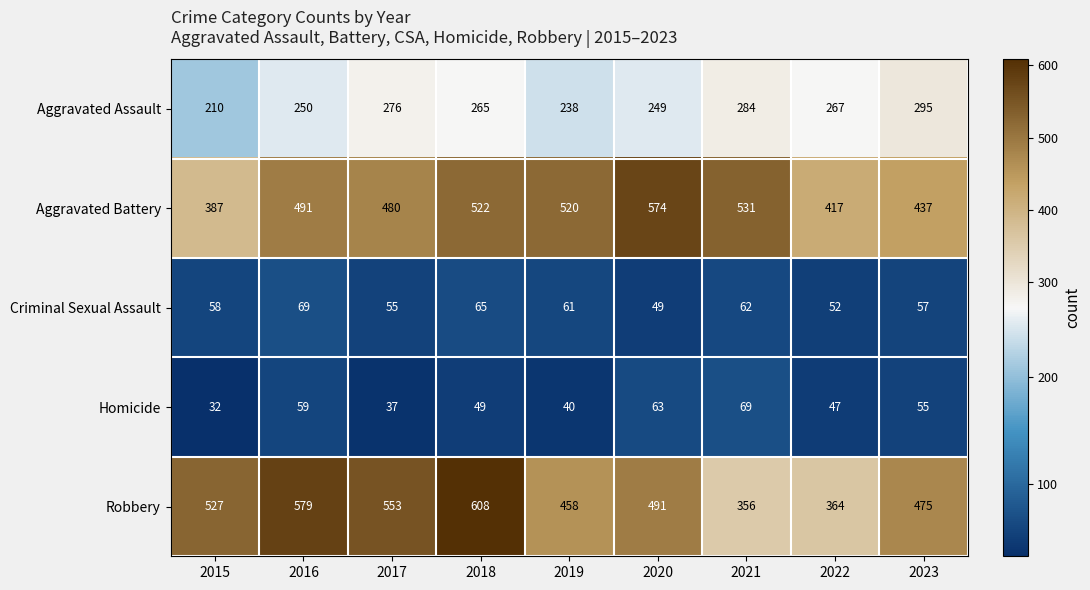

What is the total value across all series at 2017?

1401